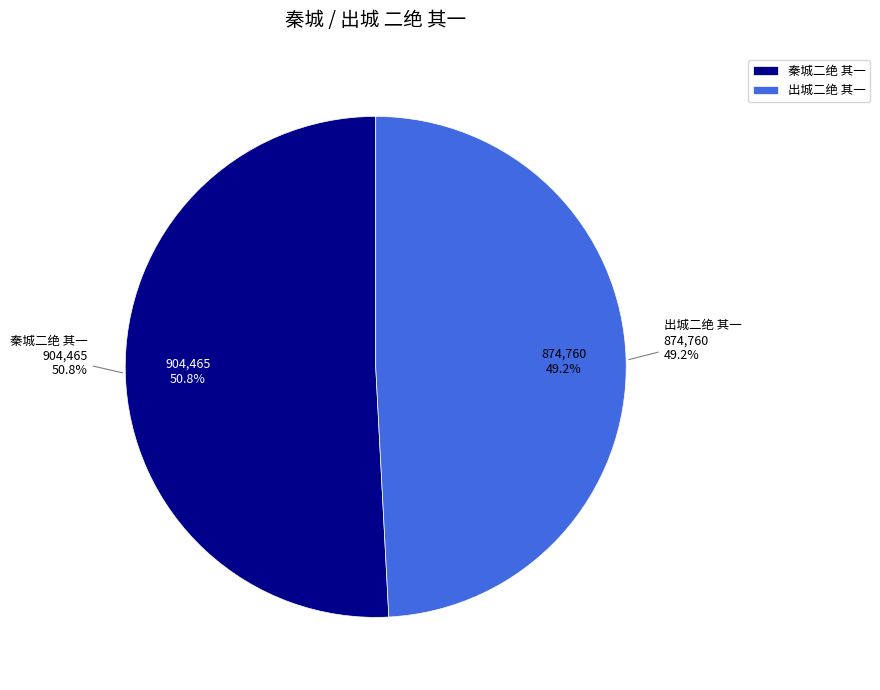

What is the majority slice?

秦城二绝 其一